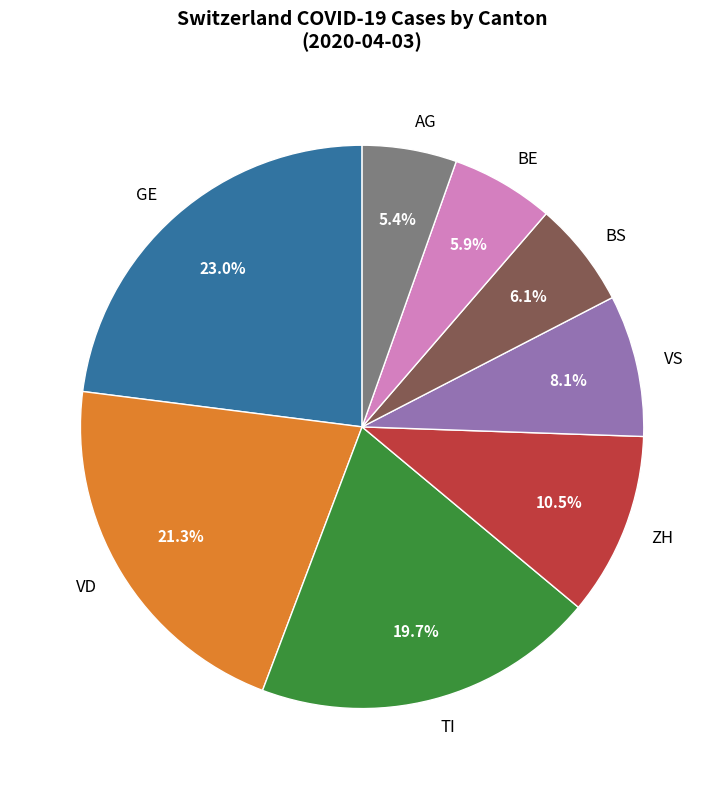

Is there any slice that represents more than half of the pie?

No